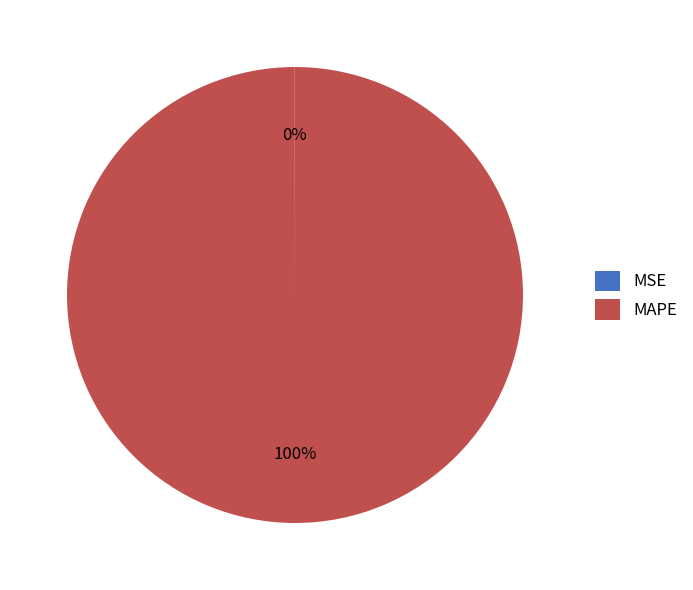

What percentage is the MAPE slice, to the nearest percent?

100%